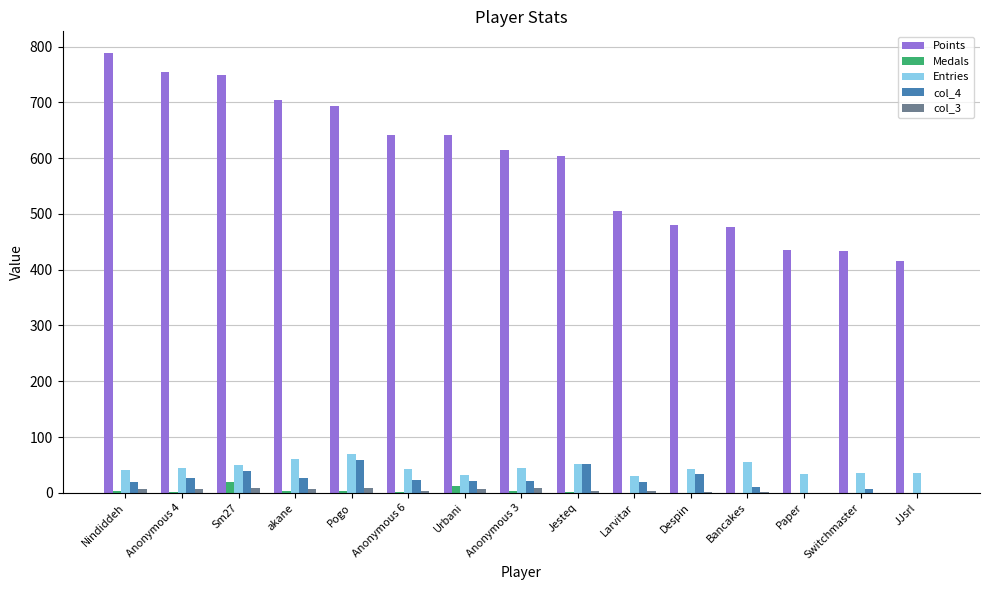

Is the value of Points at Jesteq greater than the value of Medals at Switchmaster?

Yes